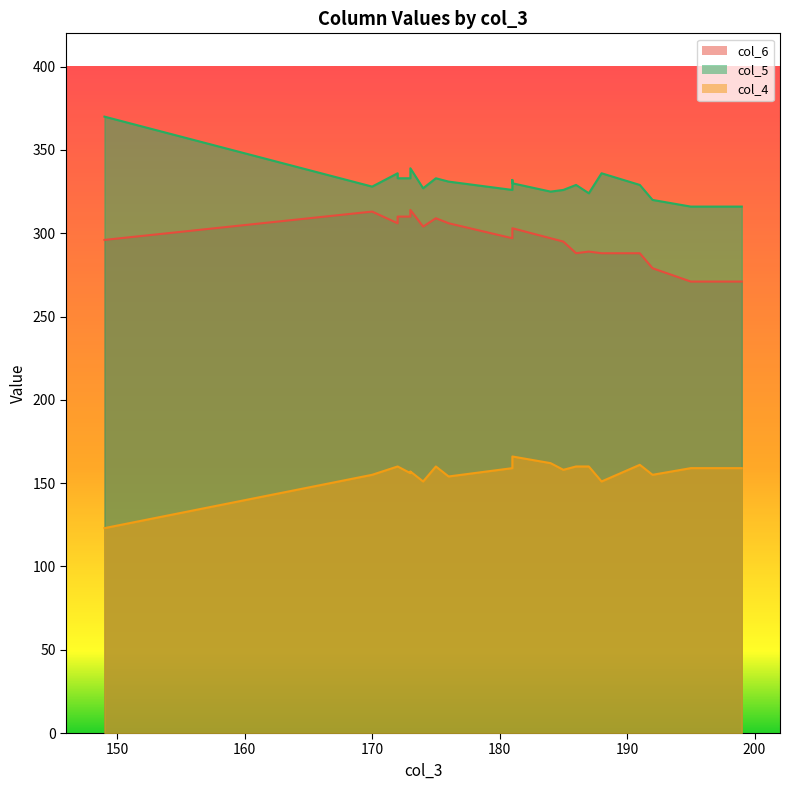

True or false: col_4 and col_6 intersect in this chart.

False